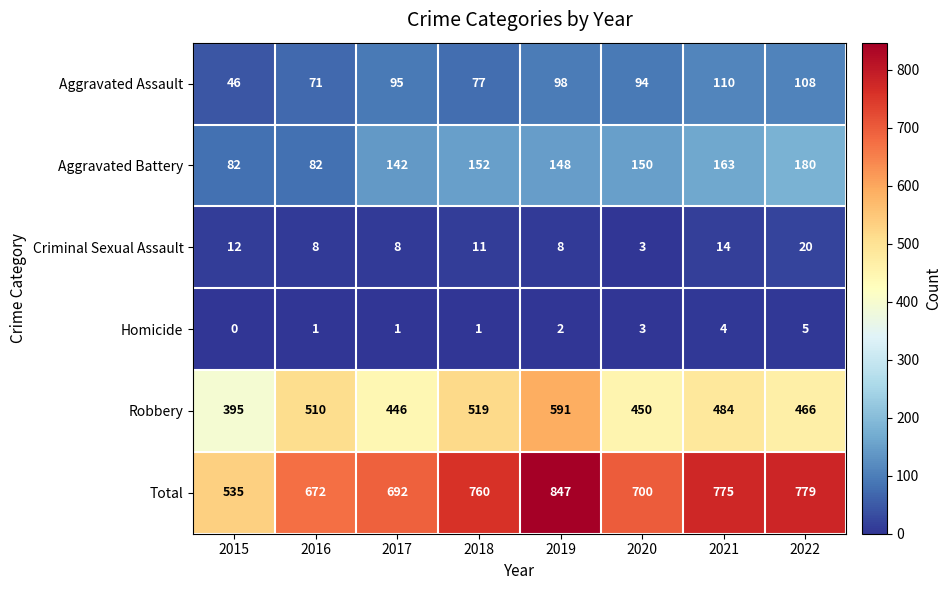

How many data points does each series have?

8